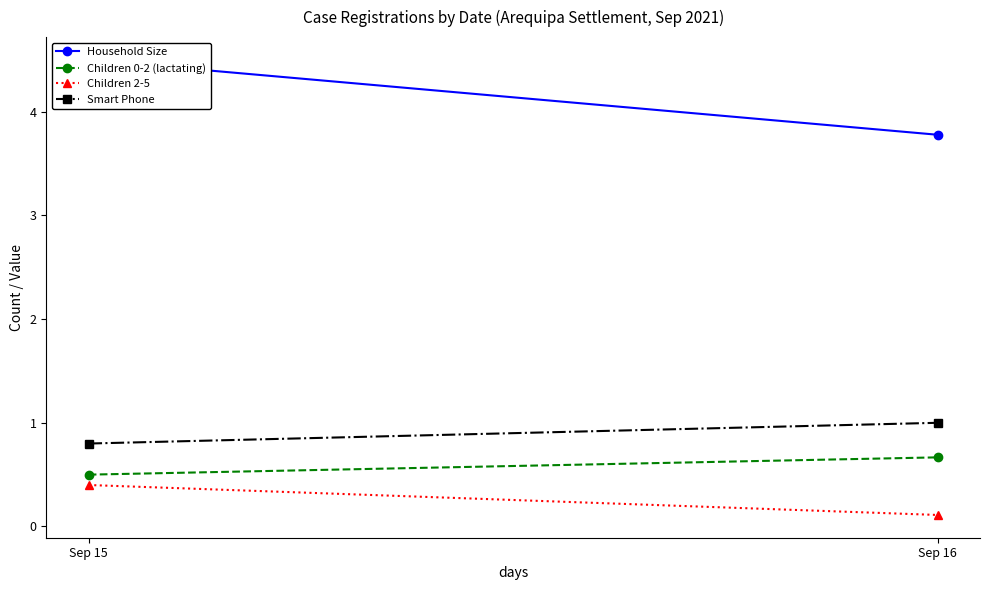

At which label does Children 2-5 reach its peak?

Sep 15